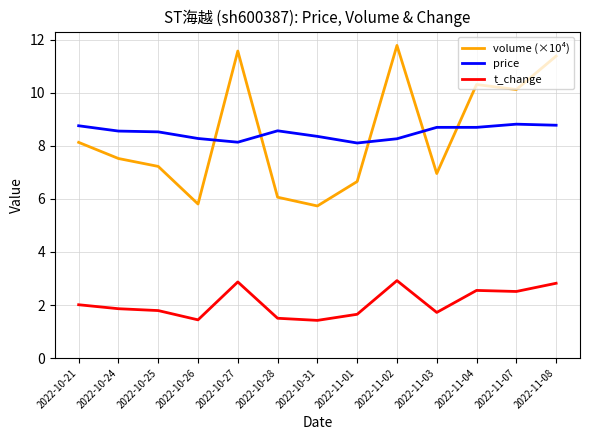

What is the maximum value shown in the chart?

11.8